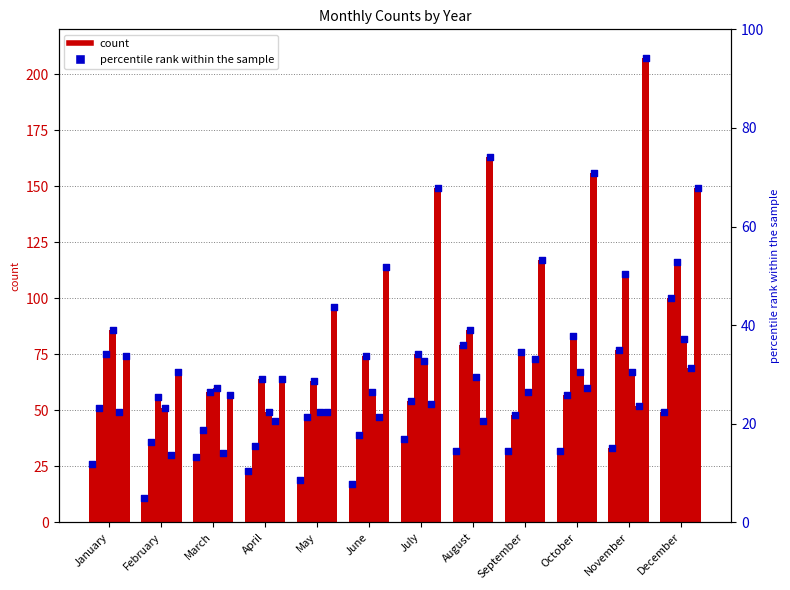

At which category is the sum across all series the highest?

December